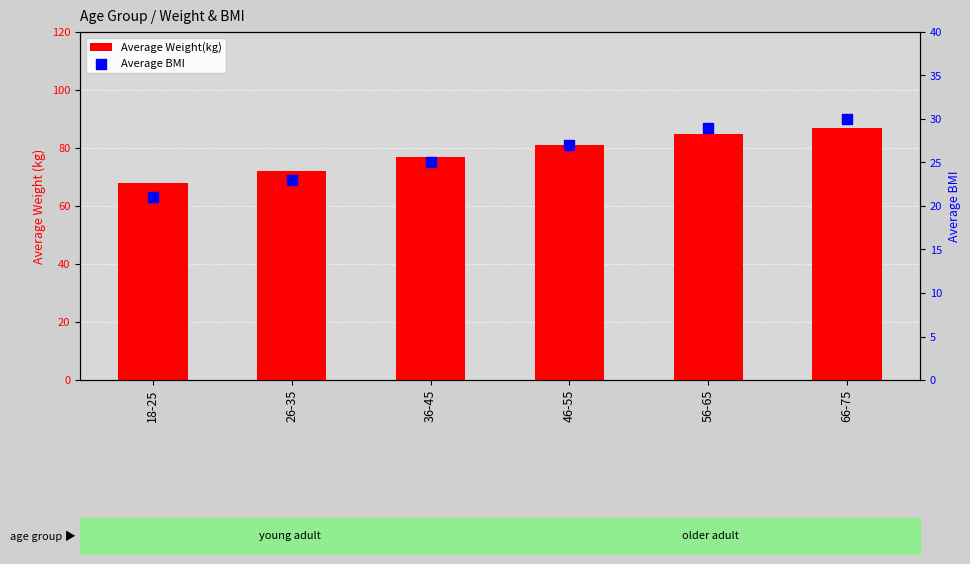

What are all the series names shown in the legend?

Average Weight(kg), Average BMI